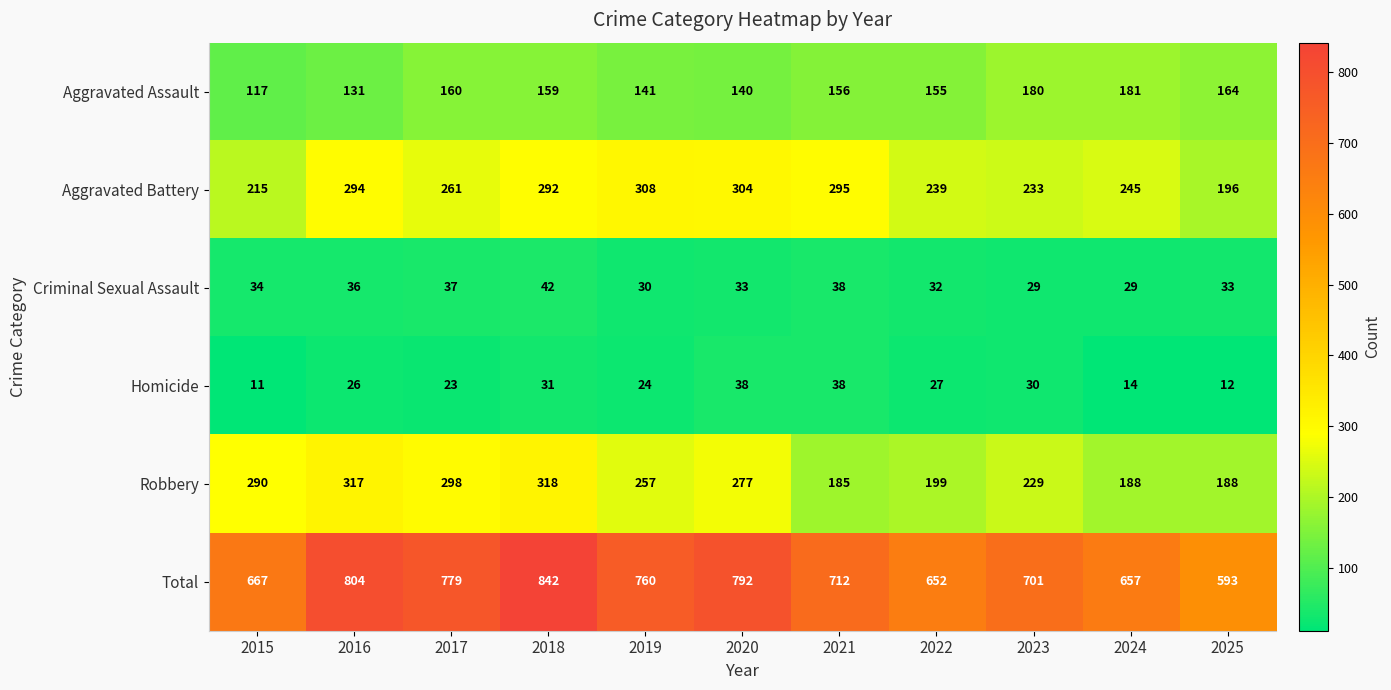

What is the difference between the Total values at 2023 and 2025?

108